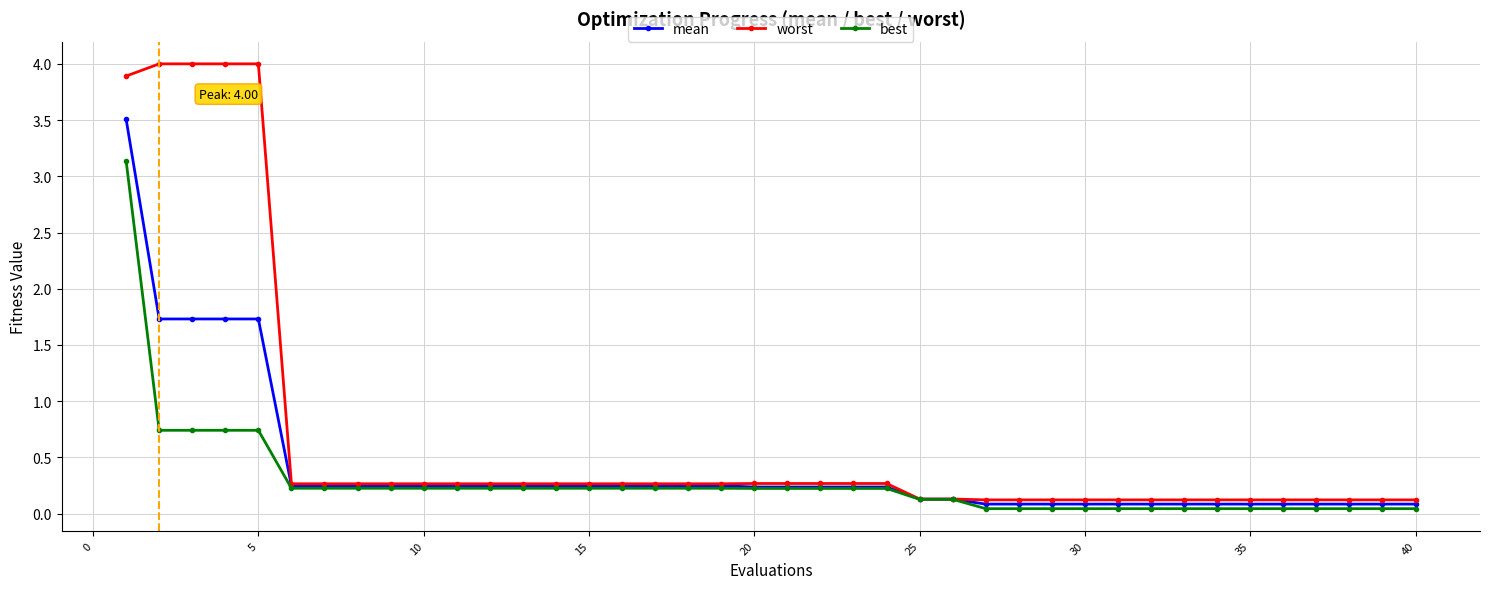

Which series has the largest range (max minus min)?

worst